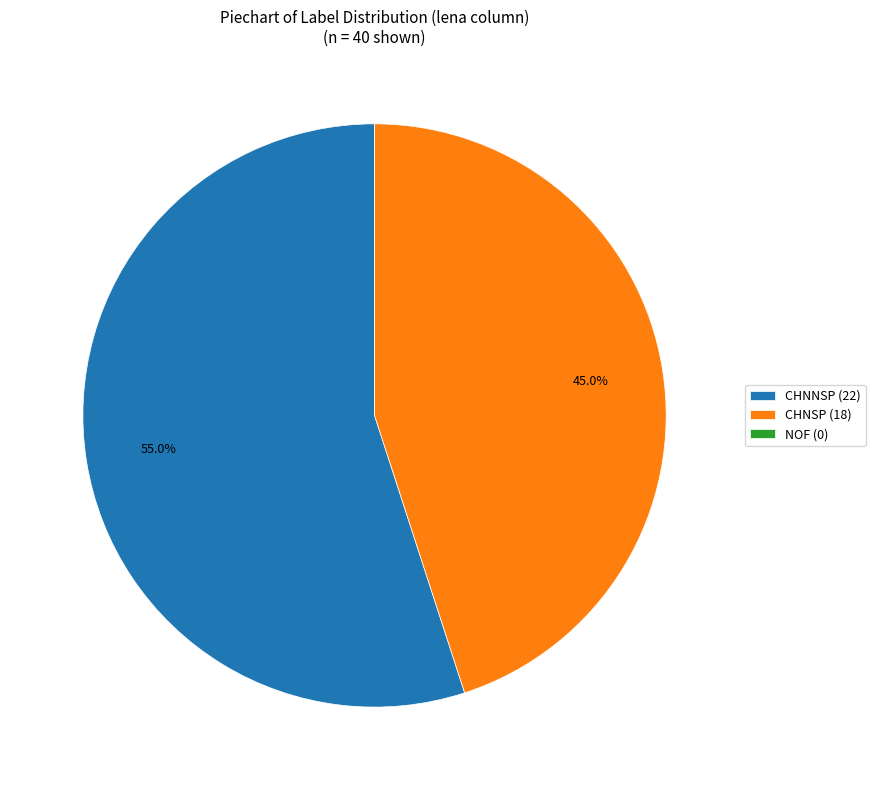

How much of the chart is everything except CHNNSP (22)?

45.0%